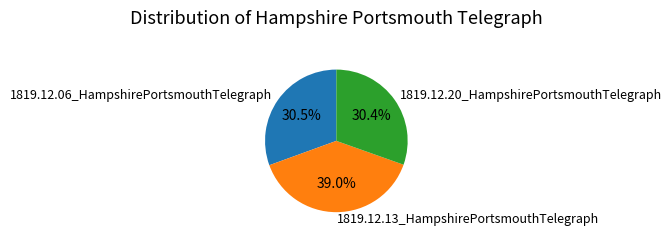

To the nearest percent, what portion does 1819.12.20_HampshirePortsmouthTelegraph represent?

30%